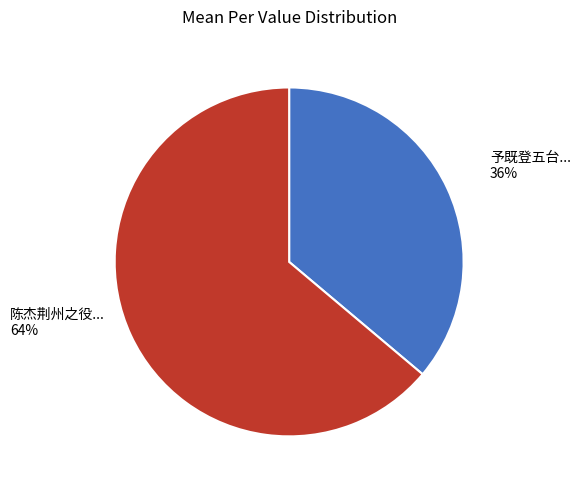

What is the majority slice?

陈杰荆州之役伯文实约予闻其没官怆甚不寐遂成诗